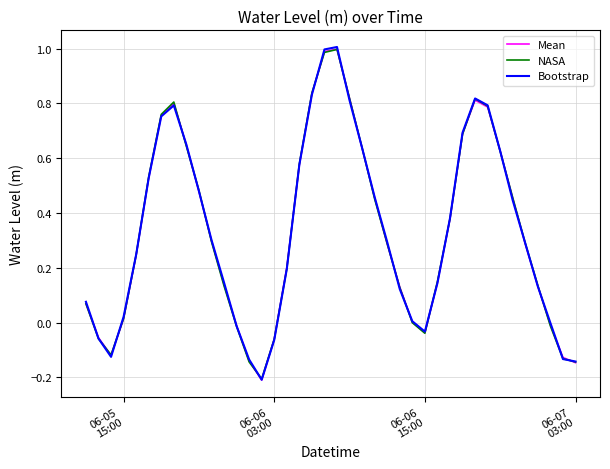

What are all the series names shown in the legend?

Mean, NASA, Bootstrap